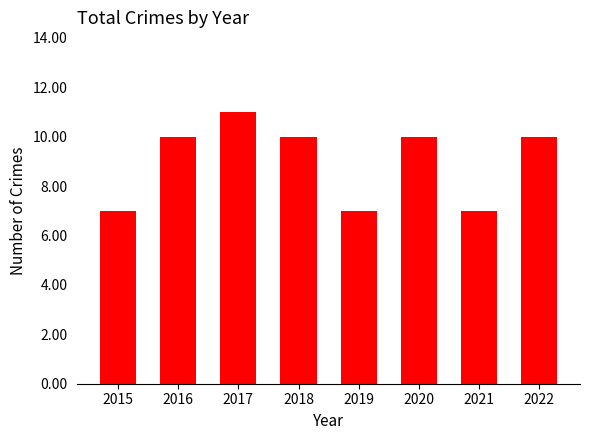

The chart shows a value of 7 at 2019. True or false?

True